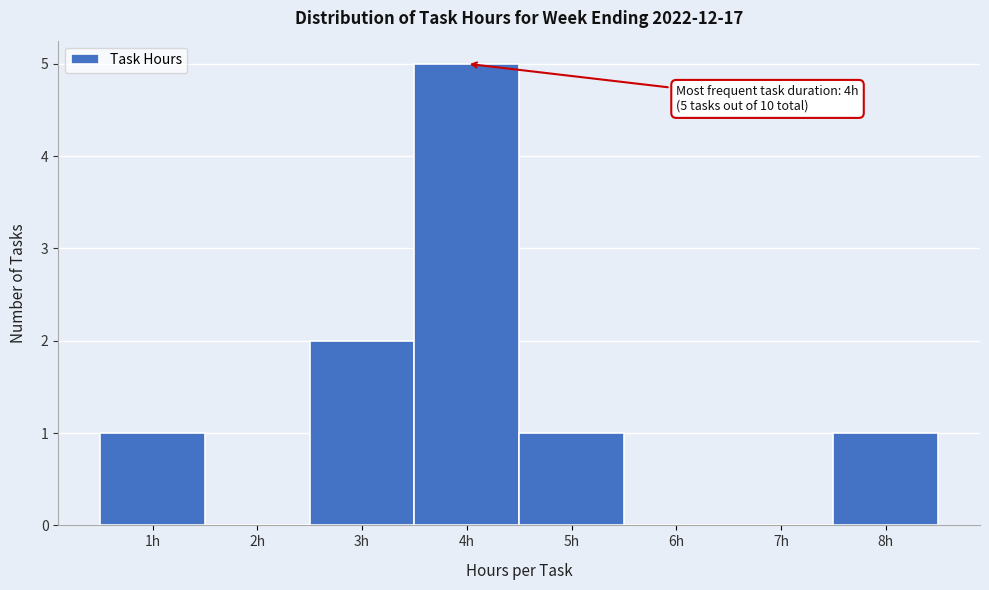

Over which range of the x-axis is the bar tallest?

3.5 to 4.5